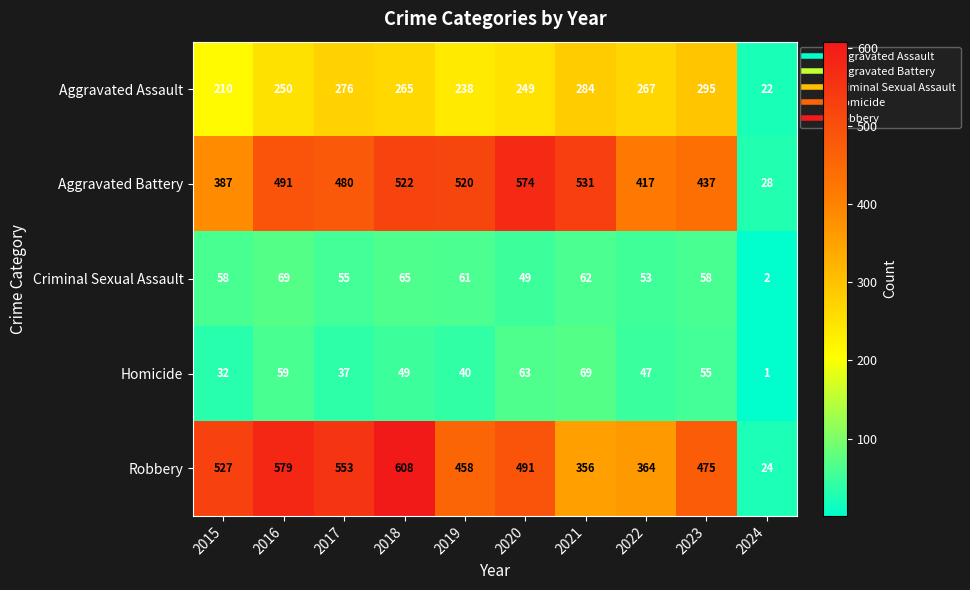

Between 2015 and 2024, which series saw the biggest shift?

Robbery